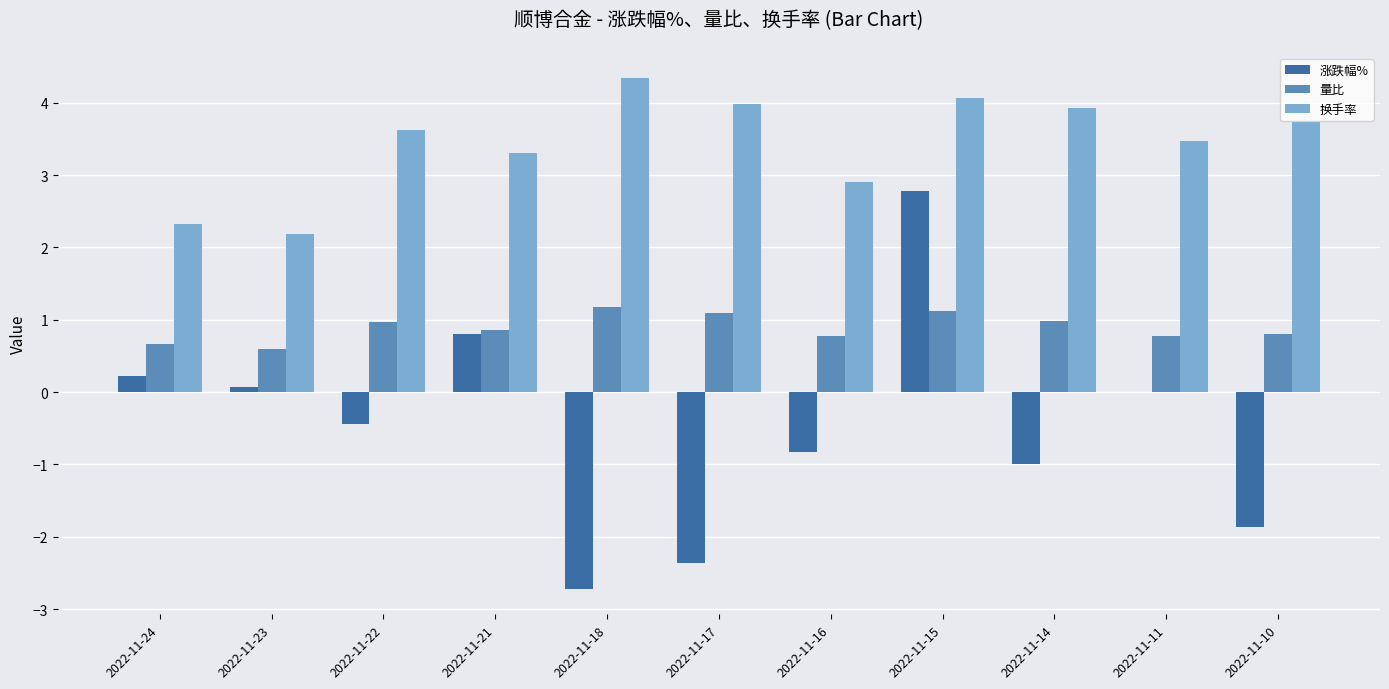

What is the maximum value shown in the chart?

4.3